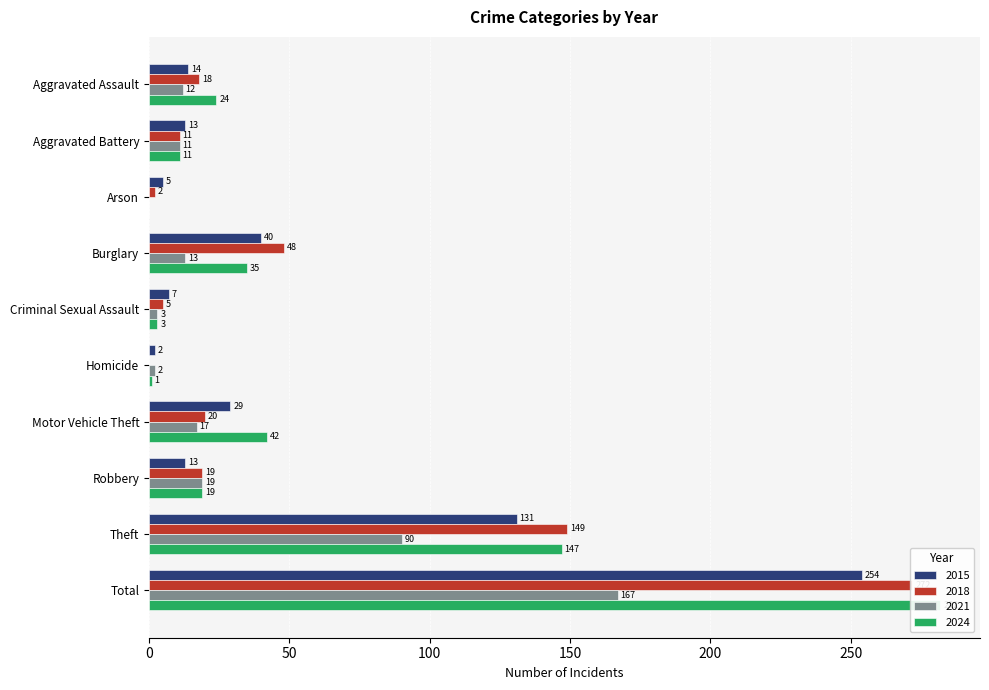

Count the number of categories in the chart.

10